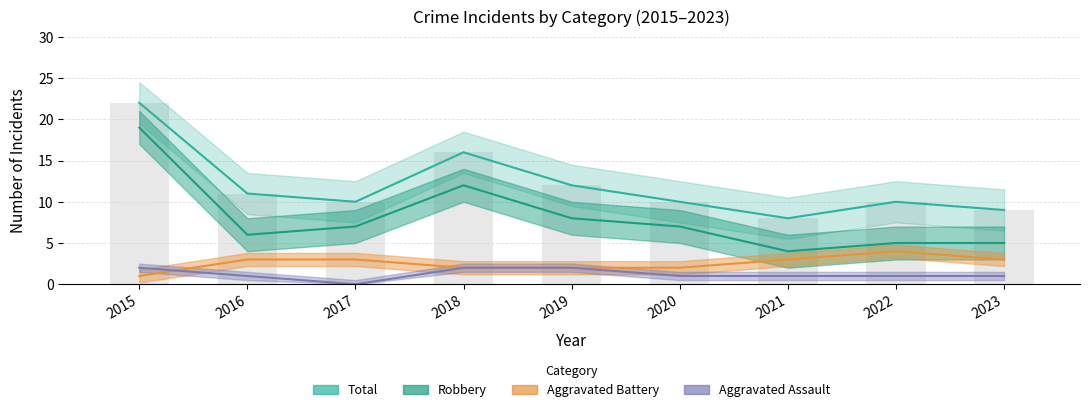

What is the difference between the Total values at 2019 and 2020?

2